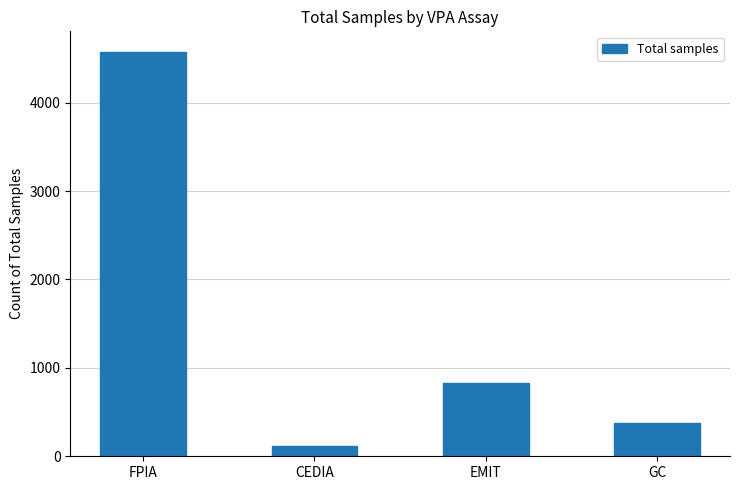

The value at GC is 375. True or false?

True